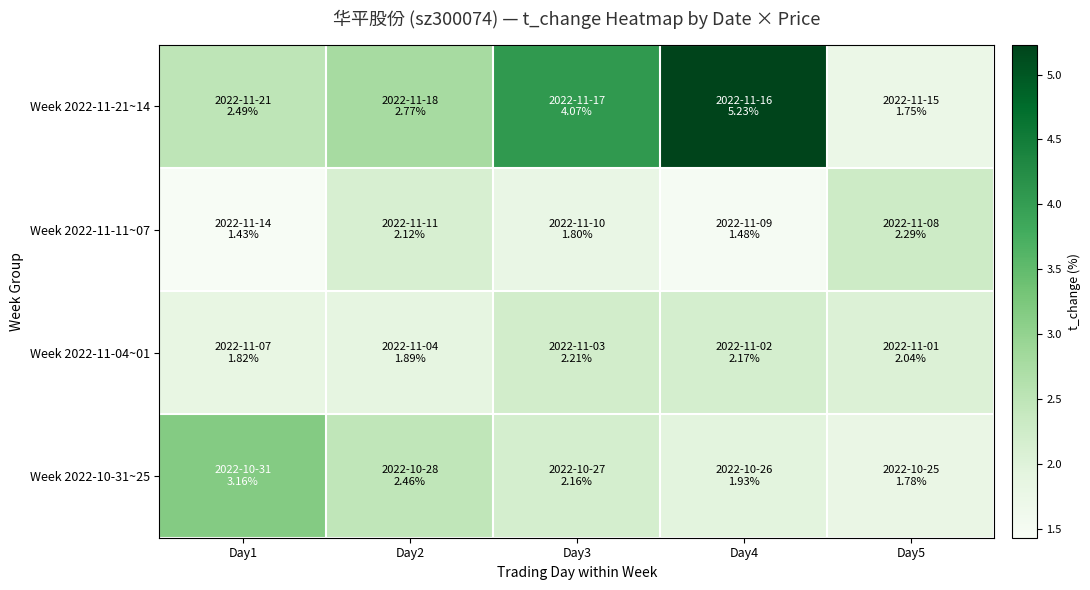

At which category is the sum across all series the highest?

Day4